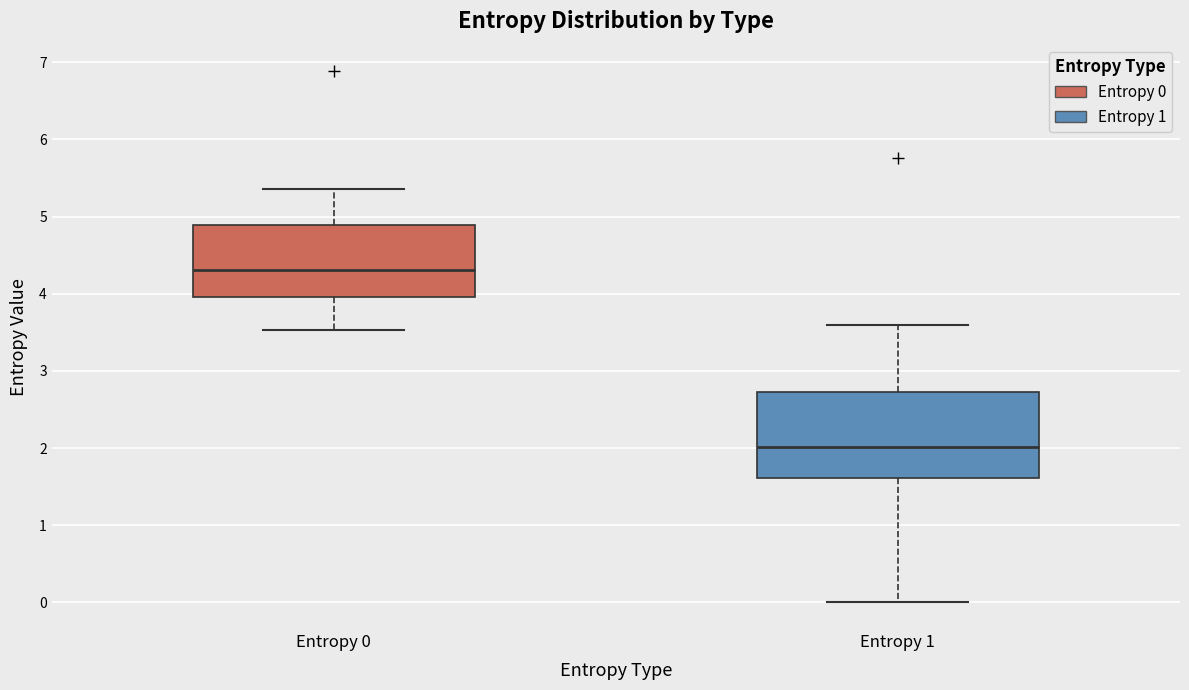

Which box is the tallest, from its lower edge to its upper edge?

Entropy 1